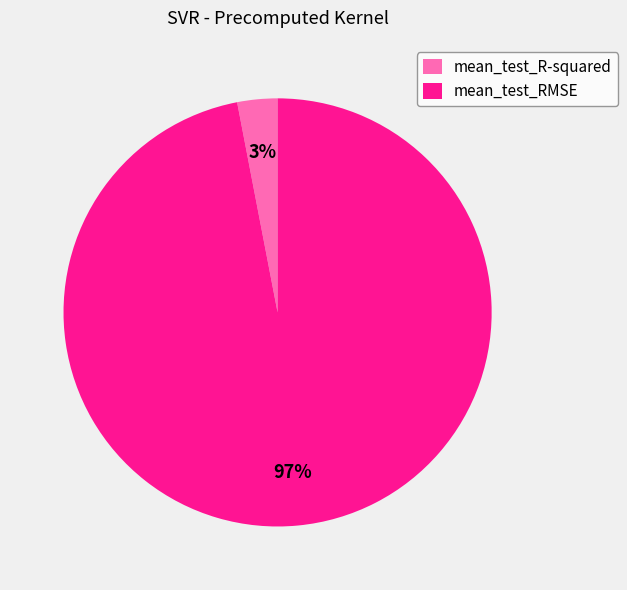

To the nearest percent, what is the average slice percentage?

50%